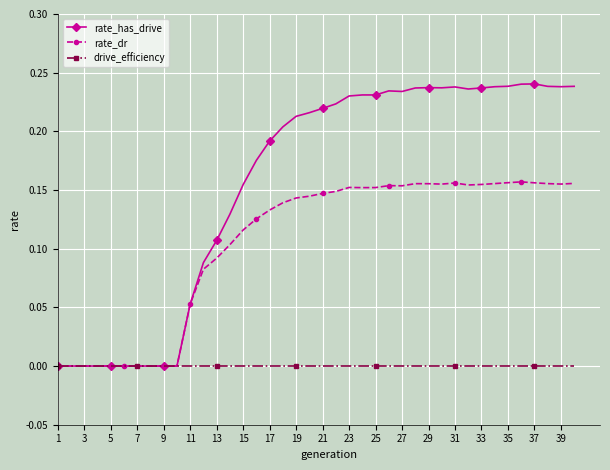

Count the number of categories in the chart.

40